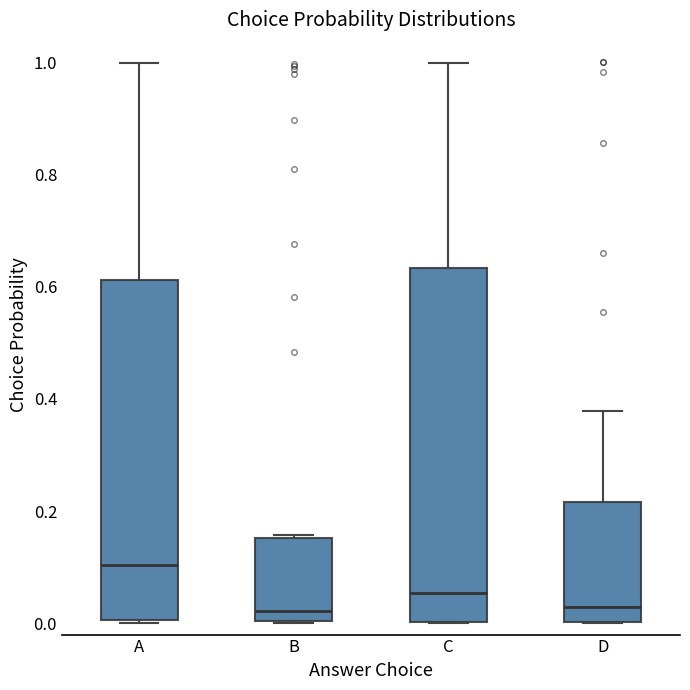

Reading left to right, transcribe this box plot: for each box, give where its median line is, the range the box spans, and where its two whiskers end, as read against the y-axis. The values are not printed on the chart, so give them approximately, as read against the axis.

A: median 0.10, box 0.00 to 0.62, whiskers 0.00 to 1.00
B: median 0.02, box 0.00 to 0.16, whiskers 0.00 to 0.16
C: median 0.06, box 0.00 to 0.64, whiskers 0.00 to 1.00
D: median 0.02, box 0.00 to 0.22, whiskers 0.00 to 0.38